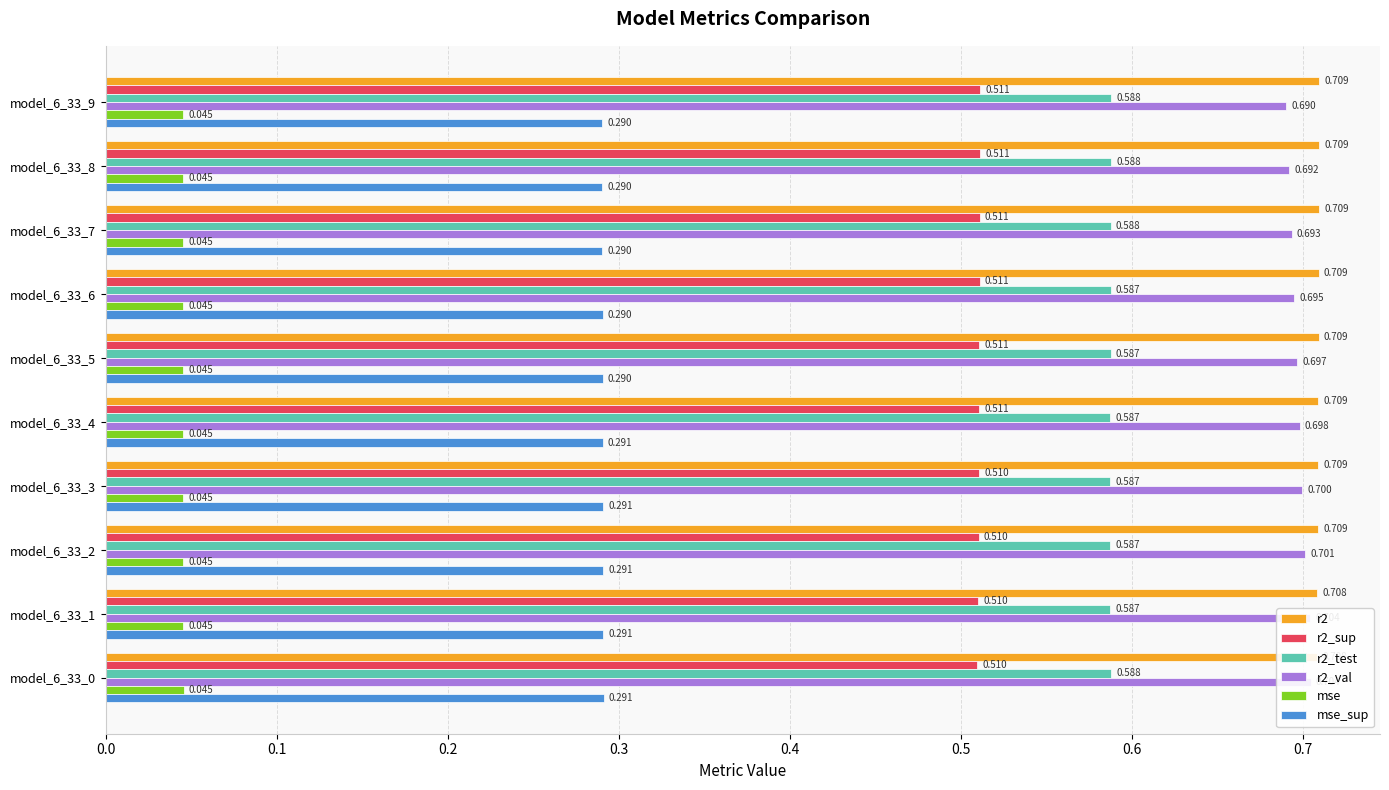

Rank the series at 0.1 from highest to lowest value.

r2, r2_val, r2_test, r2_sup, mse_sup, mse